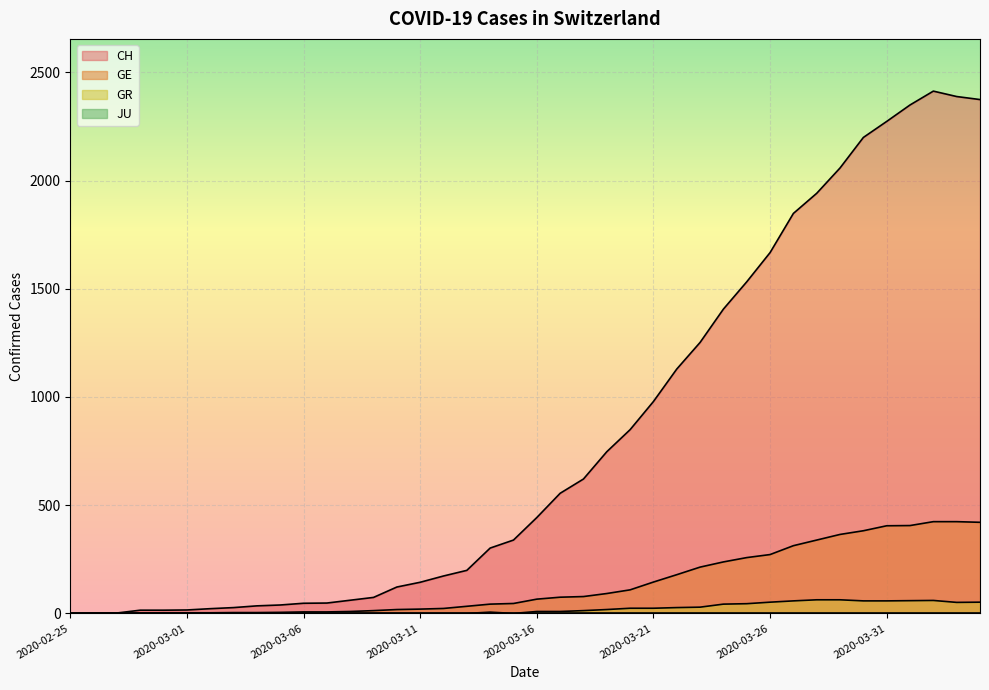

How many categories are shown in the chart?

40